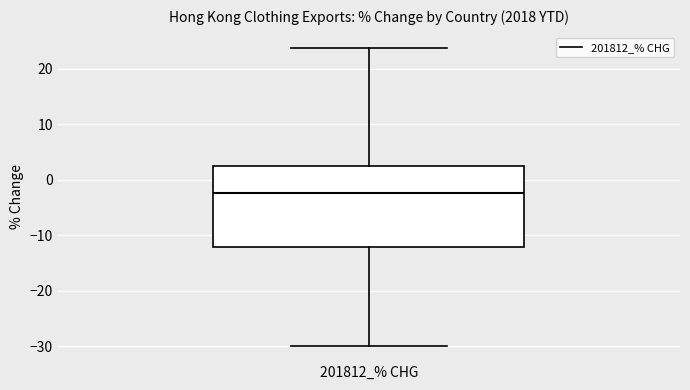

Where does the median line of the box for 201812_% CHG sit on the y-axis? The values are not printed on the chart, so give them approximately, as read against the axis.

-2